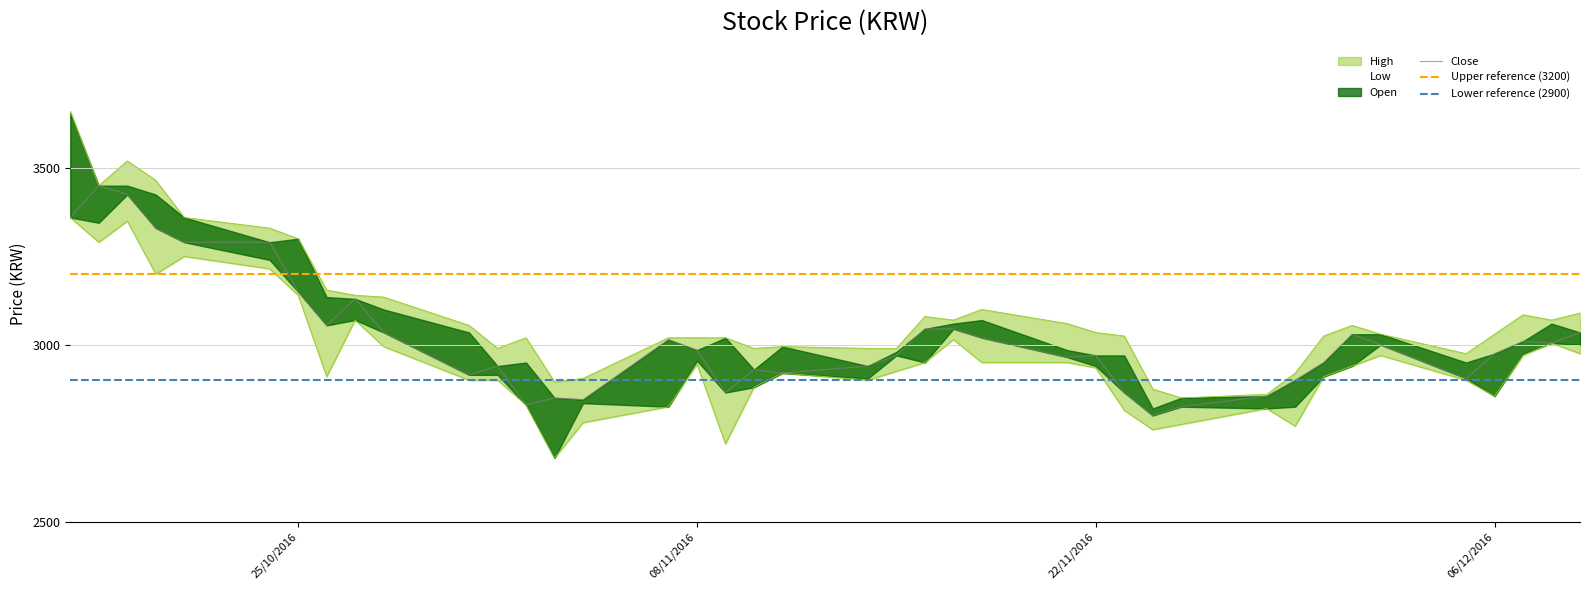

True or false: Close has more than 0 interior local peaks.

True